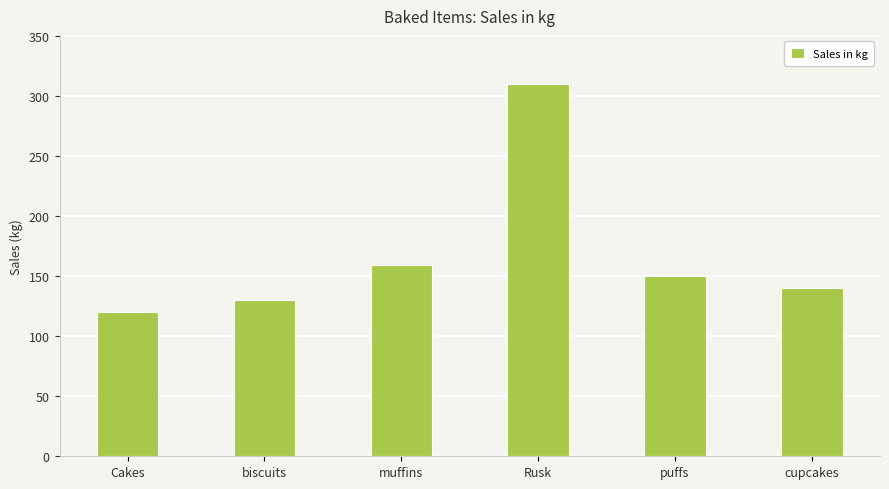

What is the change in value from muffins to Rusk?

+151